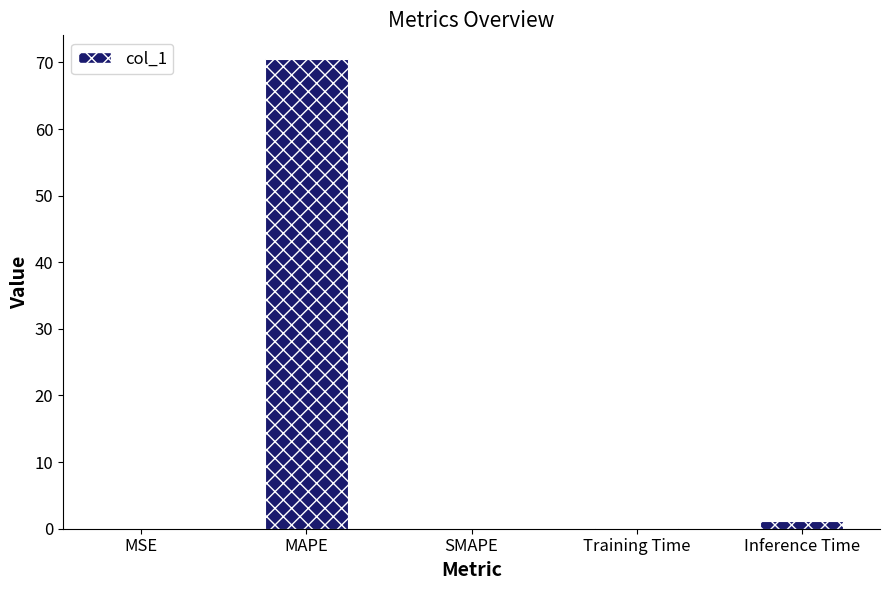

Read the value at MAPE.

70.5